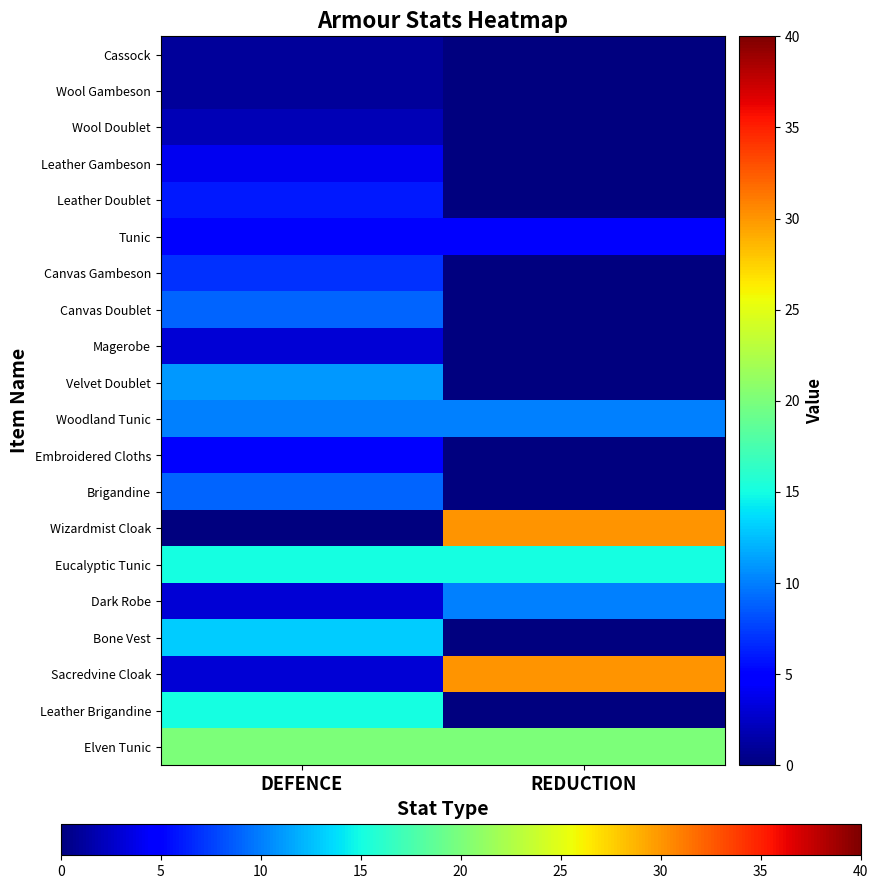

Rank the series by their maximum value, from highest to lowest.

Wizardmist Cloak, Sacredvine Cloak, Elven Tunic, Eucalyptic Tunic, Leather Brigandine, Bone Vest, Velvet Doublet, Woodland Tunic, Dark Robe, Canvas Doublet, Brigandine, Canvas Gambeson, Leather Doublet, Tunic, Embroidered Cloths, Leather Gambeson, Magerobe, Wool Doublet, Cassock, Wool Gambeson